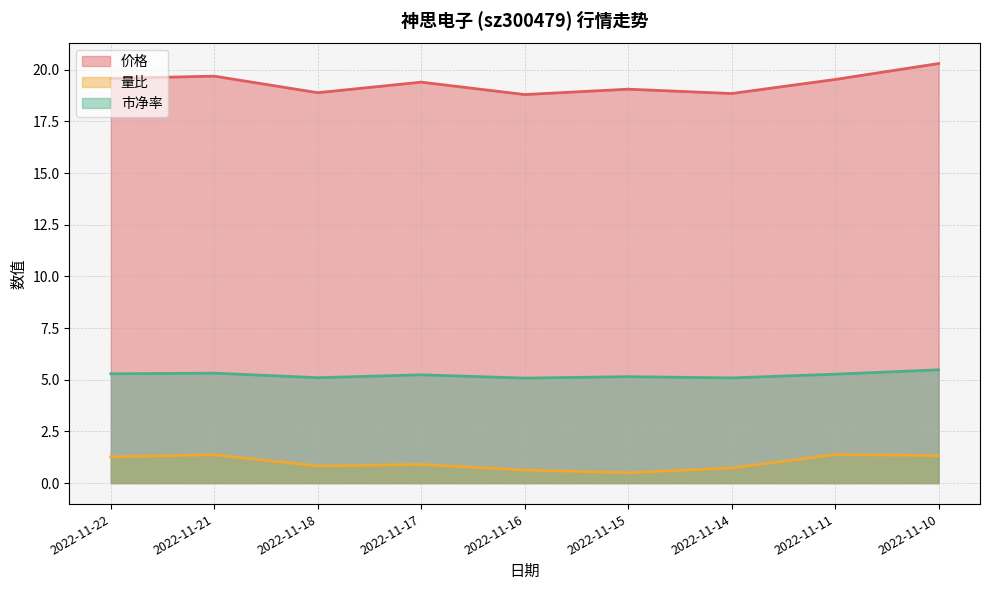

Which series has the largest range (max minus min)?

价格